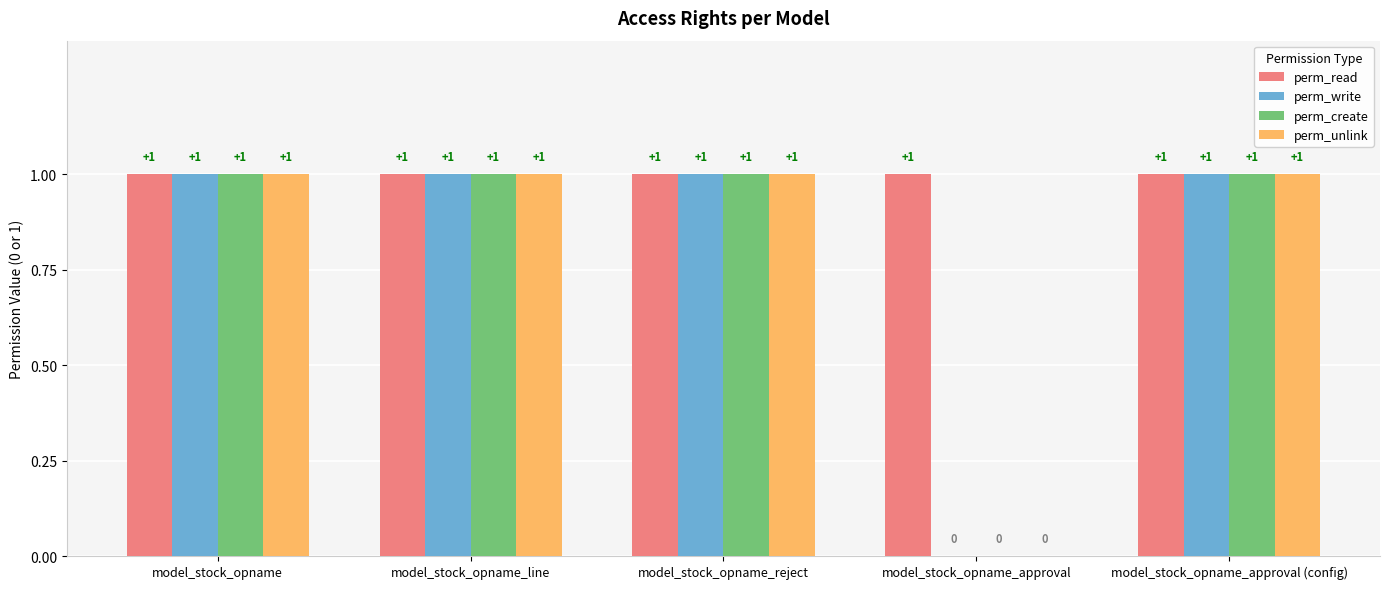

What are all the series names shown in the legend?

perm_read, perm_write, perm_create, perm_unlink